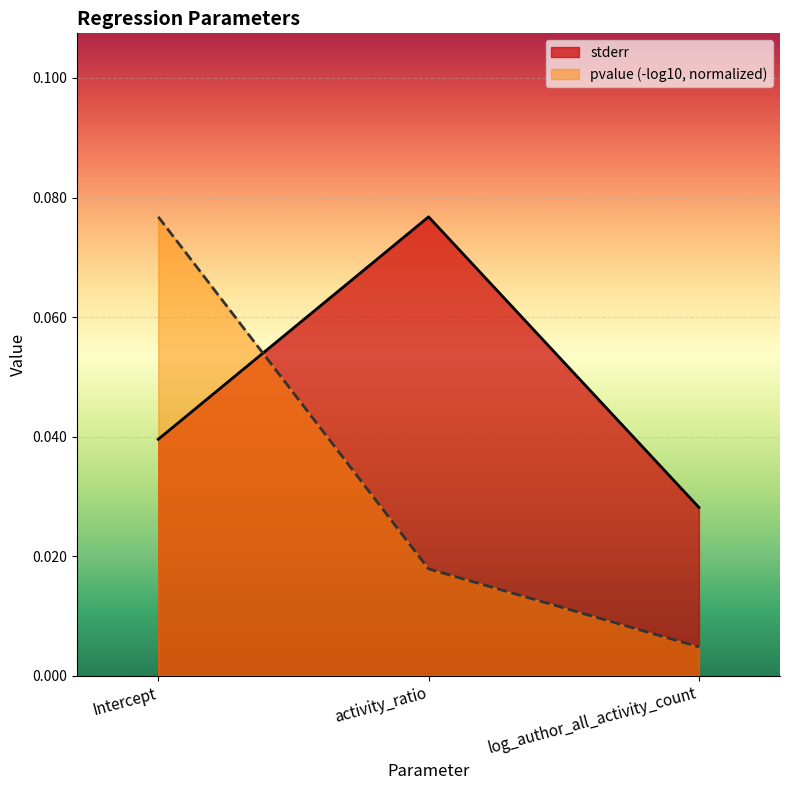

How many lines are shown in the chart?

2